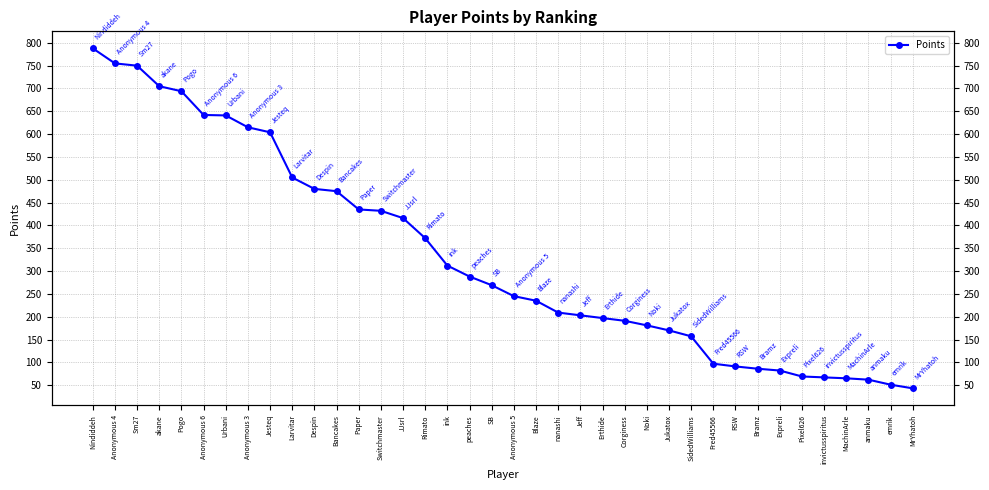

Which label corresponds to the smallest value in the chart?

MrYhatoh